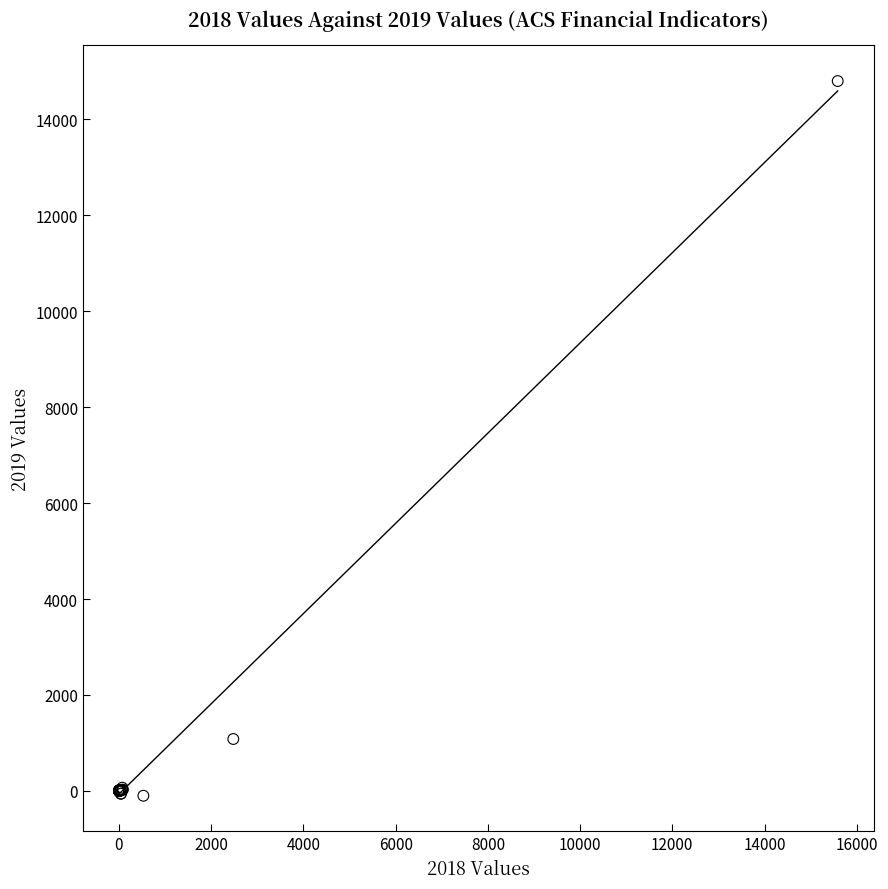

What Y value in the scatter plot is closest to 7347?

1082.6